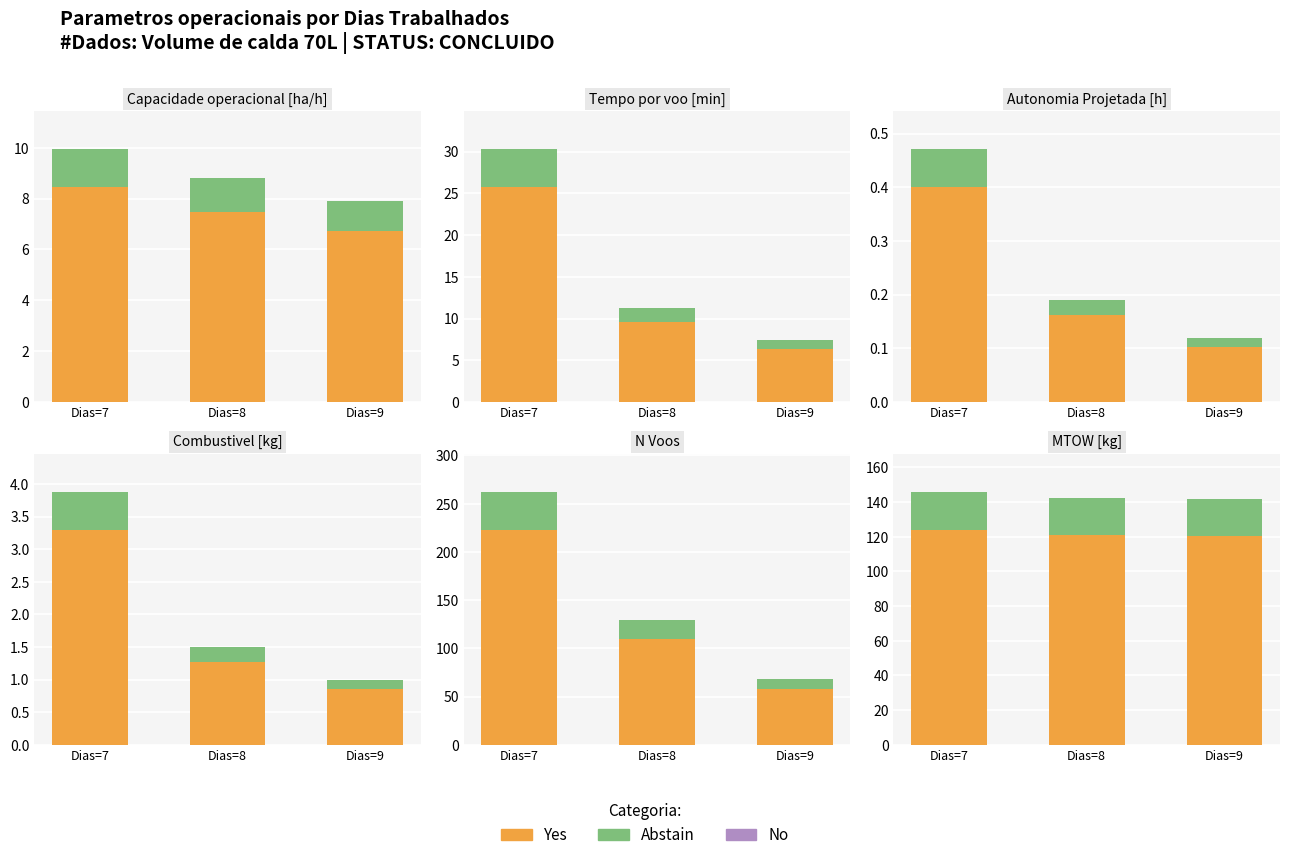

What is the approximate value of Yes at Dias=7?

123.9